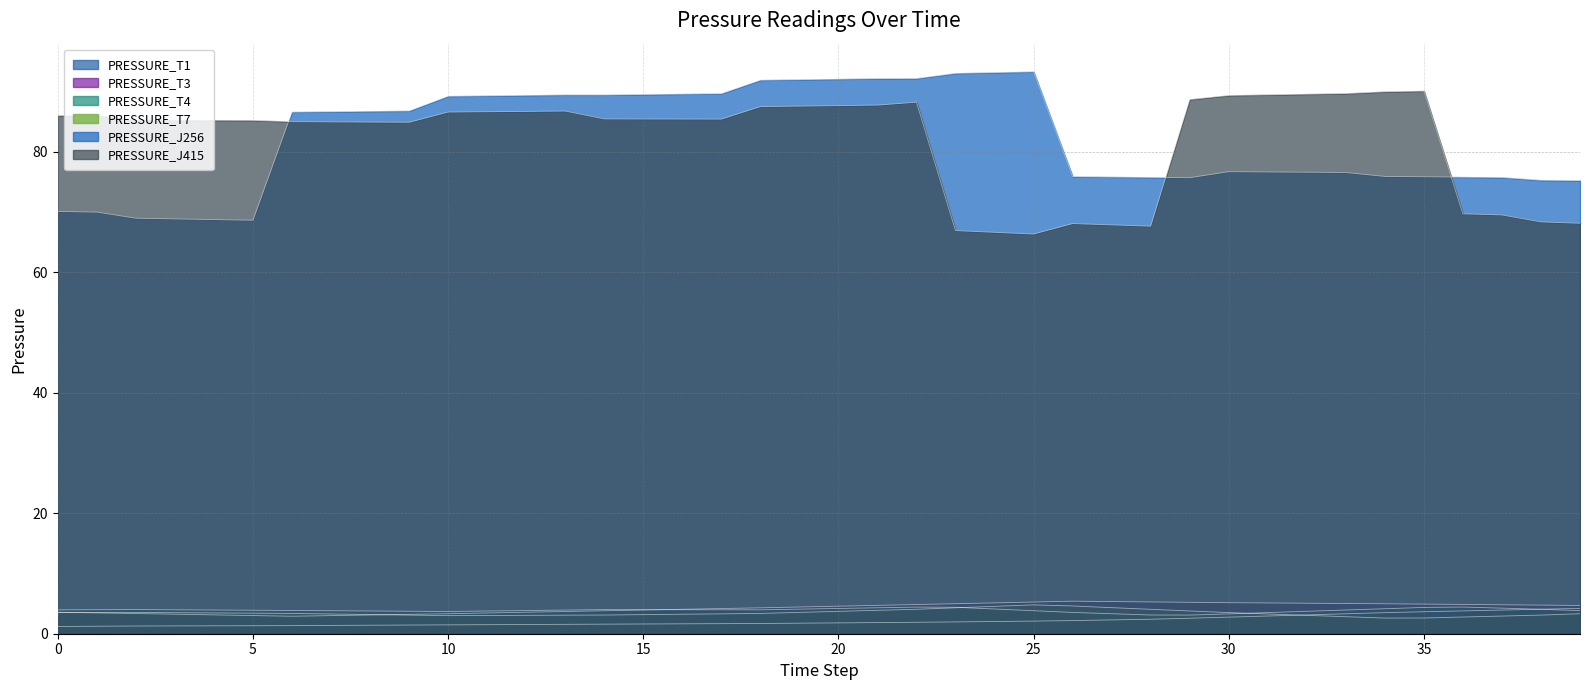

List the series in order of their peak value, highest first.

PRESSURE_J256, PRESSURE_J415, PRESSURE_T3, PRESSURE_T7, PRESSURE_T4, PRESSURE_T1